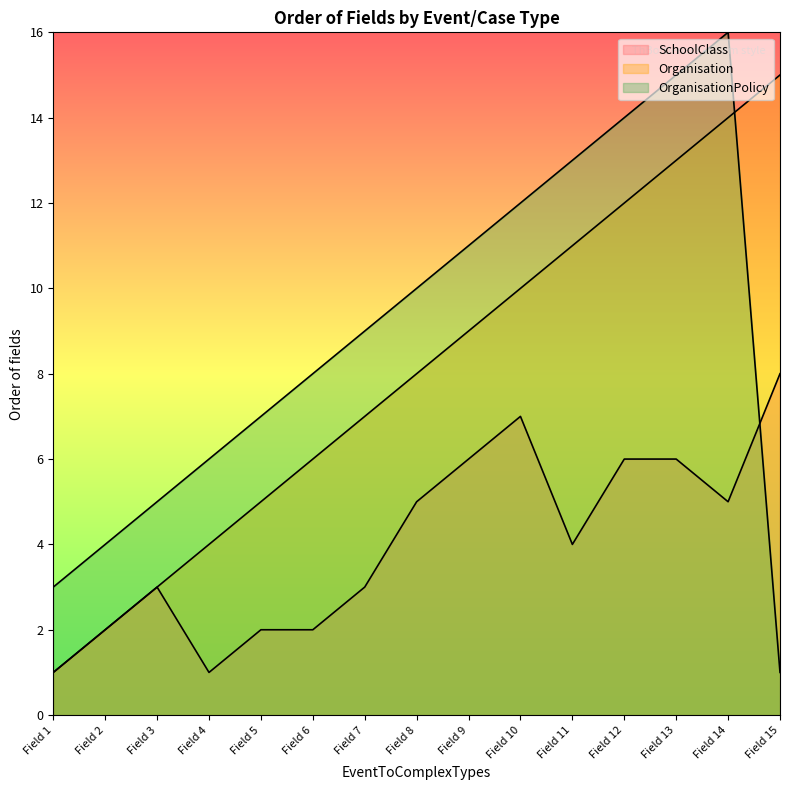

After their last crossing, which series has the higher values: SchoolClass or OrganisationPolicy?

SchoolClass